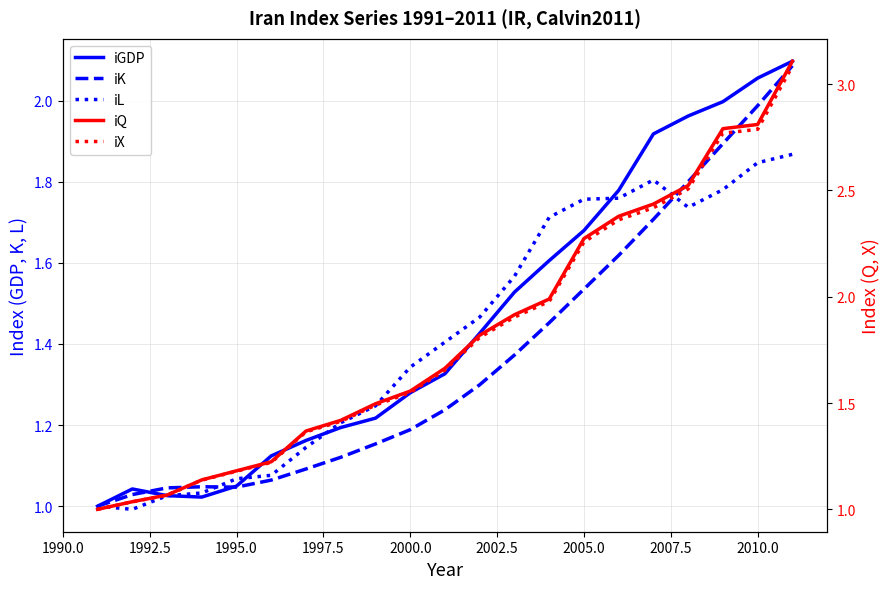

What are all the series names shown in the legend?

iGDP, iK, iL, iQ, iX